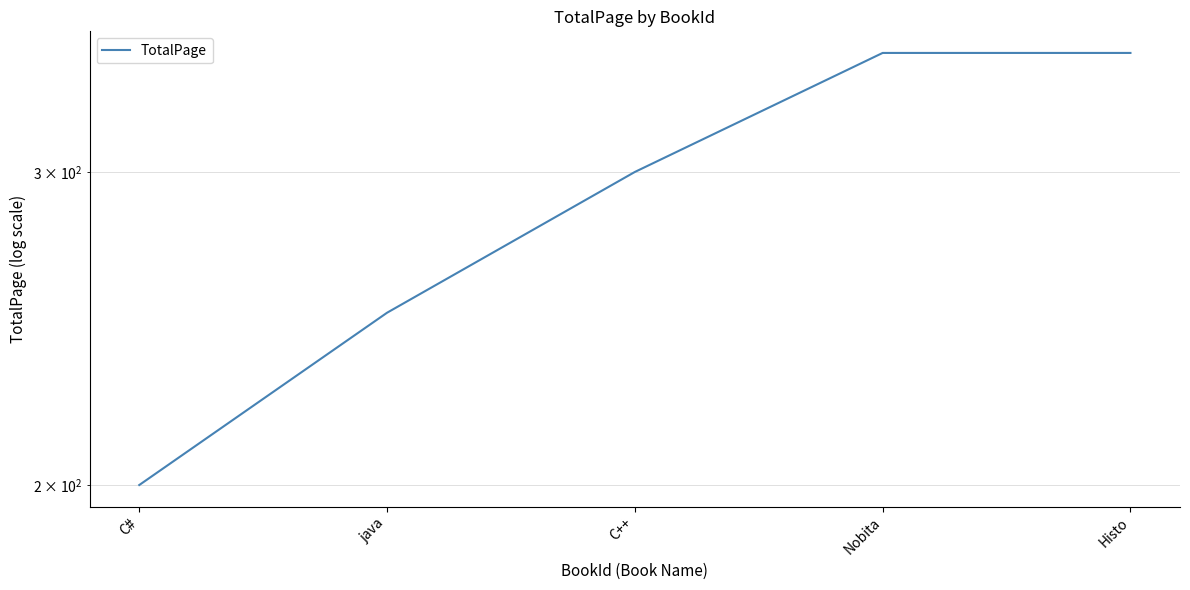

True or false: the data has more than 2 interior local peaks.

False